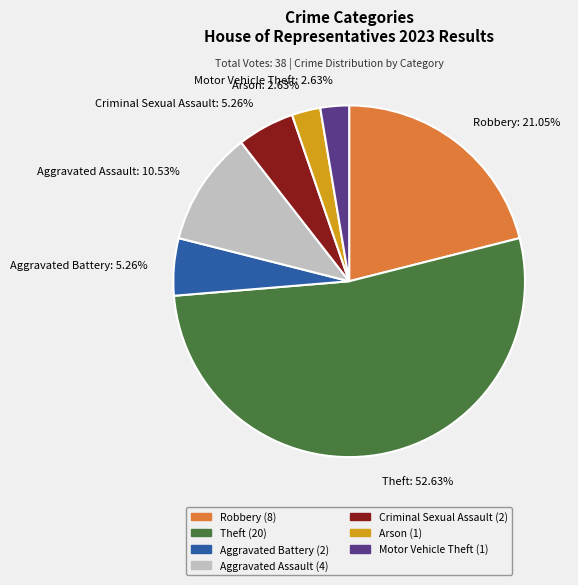

What is the majority slice?

Theft (20)